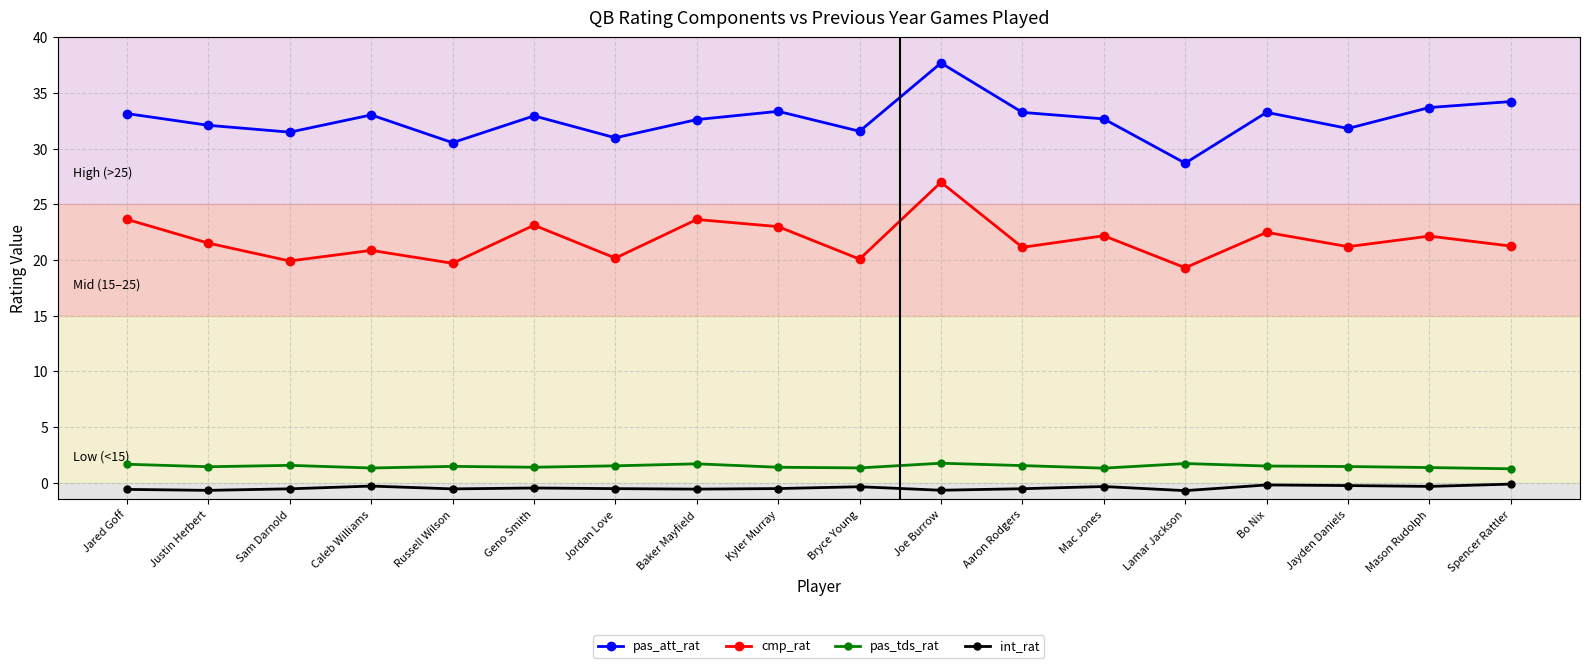

True or false: cmp_rat and pas_tds_rat intersect in this chart.

False